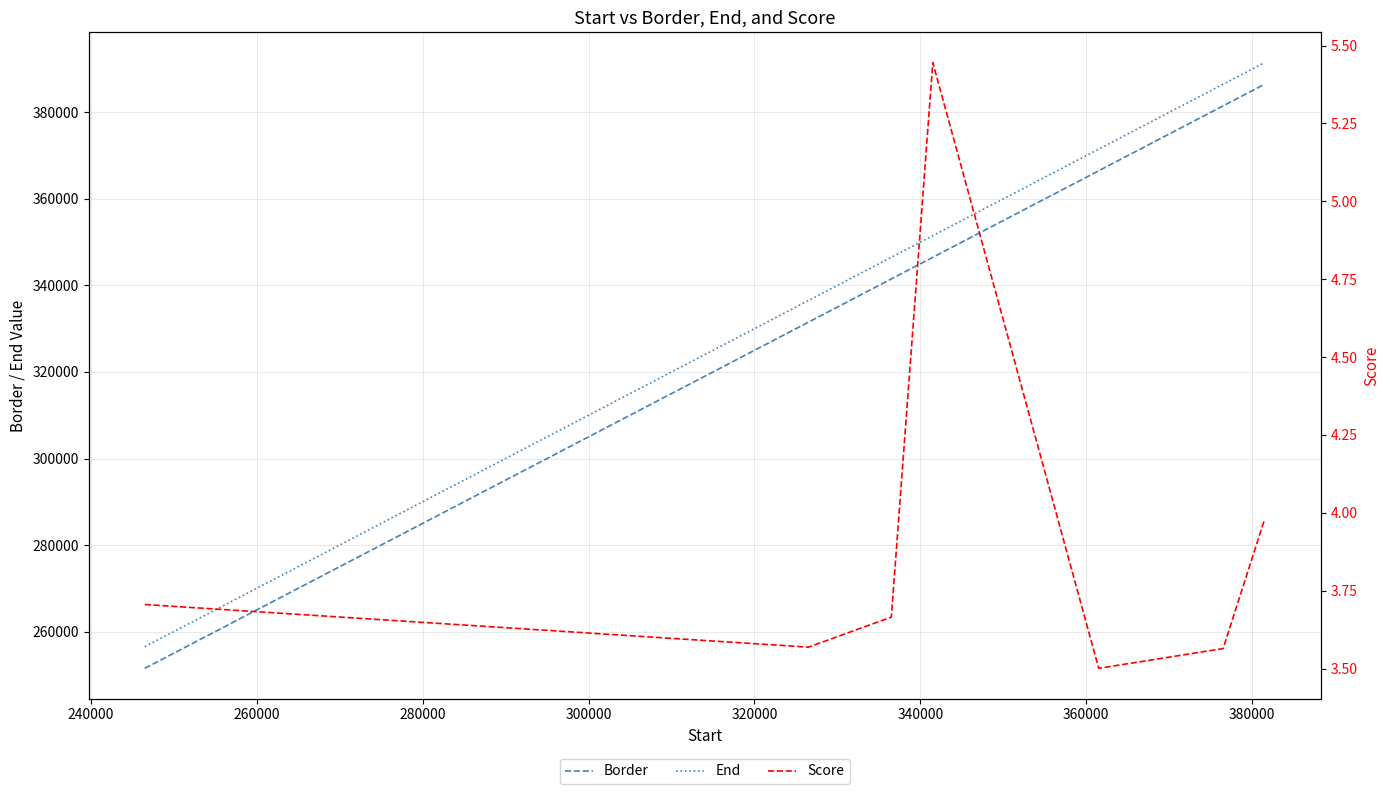

What is the maximum value for Border?

386501.0